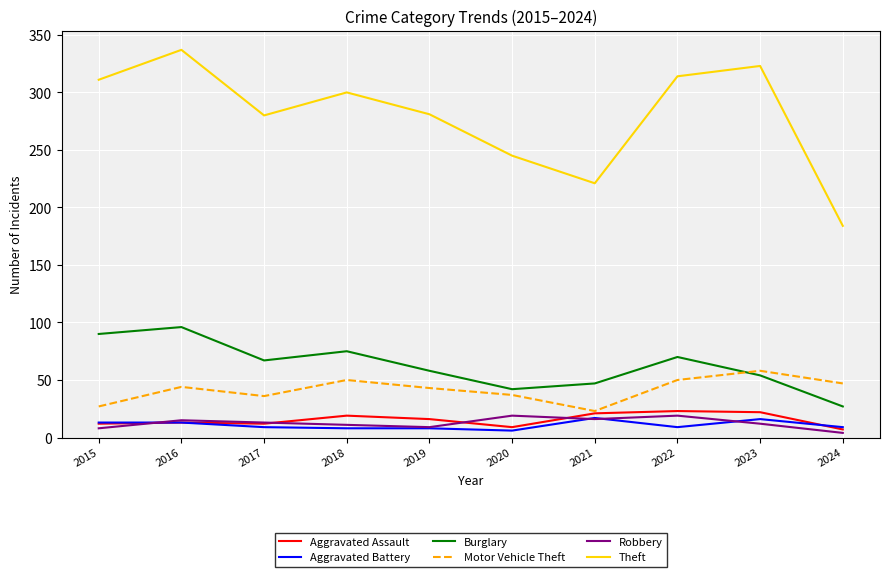

What is the difference between the maximum and minimum values in the Robbery series?

15